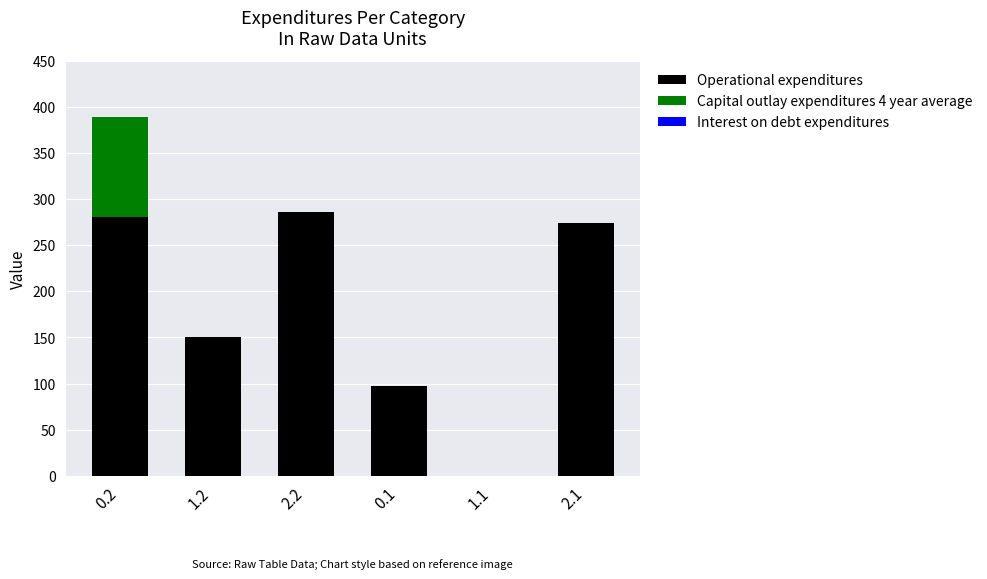

What is the total value across all series at 2.1?

274.4